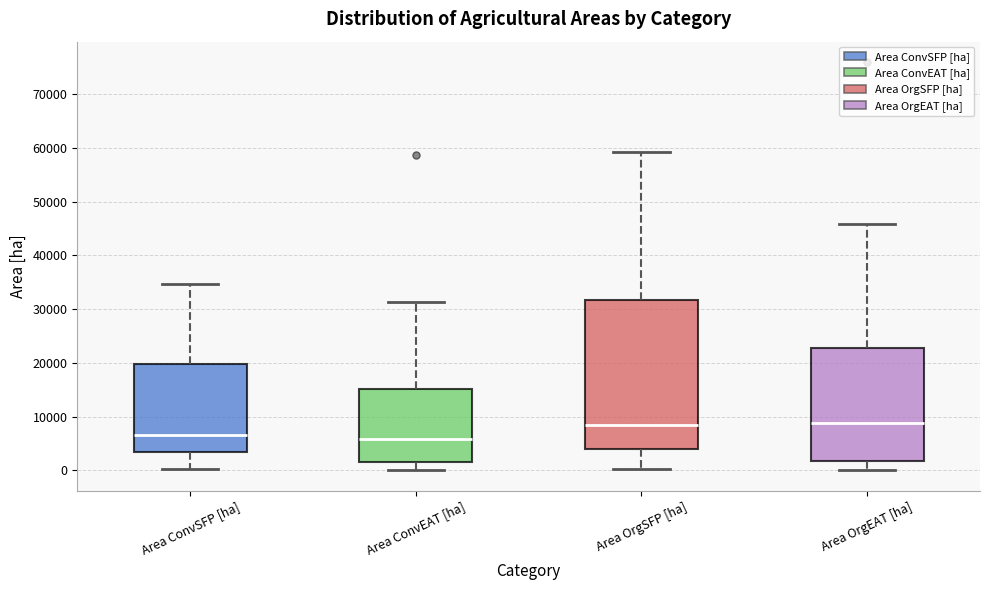

Reading left to right, transcribe this box plot: for each box, give where its median line is, the range the box spans, and where its two whiskers end, as read against the y-axis. The values are not printed on the chart, so give them approximately, as read against the axis.

Area ConvSFP [ha]: median 7000, box 3000 to 20000, whiskers 0 to 35000
Area ConvEAT [ha]: median 6000, box 1000 to 15000, whiskers 0 to 31000
Area OrgSFP [ha]: median 9000, box 4000 to 32000, whiskers 0 to 59000
Area OrgEAT [ha]: median 9000, box 2000 to 23000, whiskers 0 to 46000